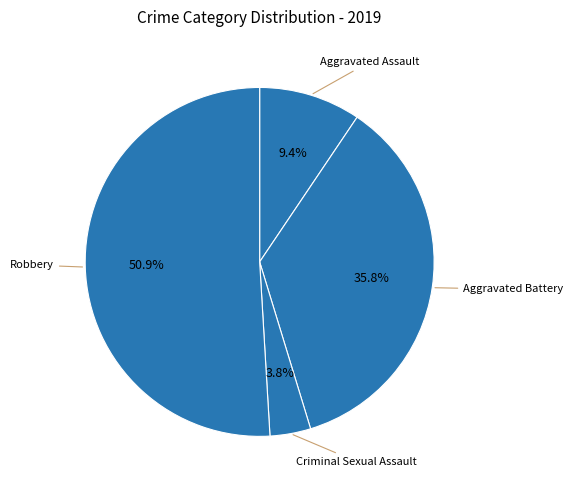

How many segments does this pie chart have?

4